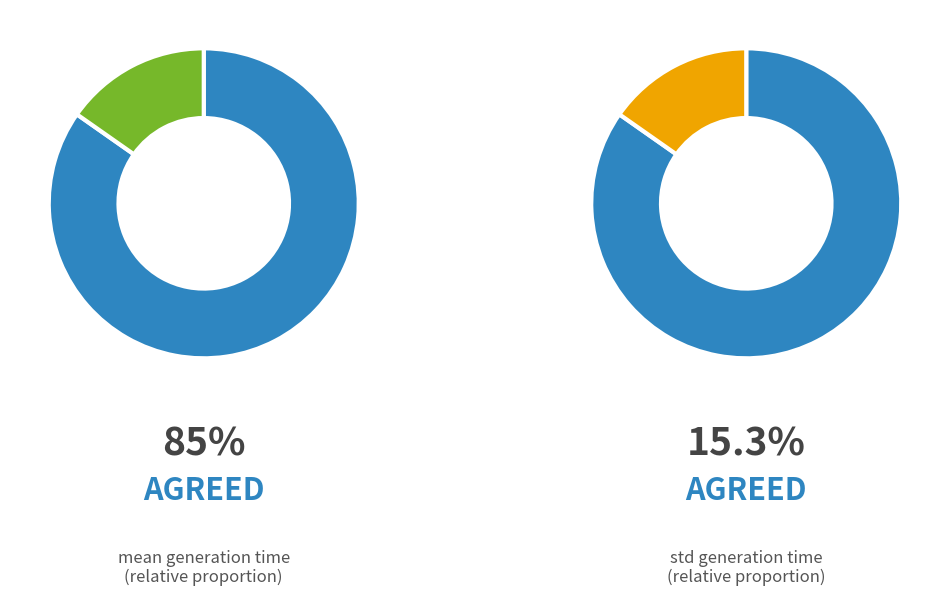

What is the majority slice?

mean